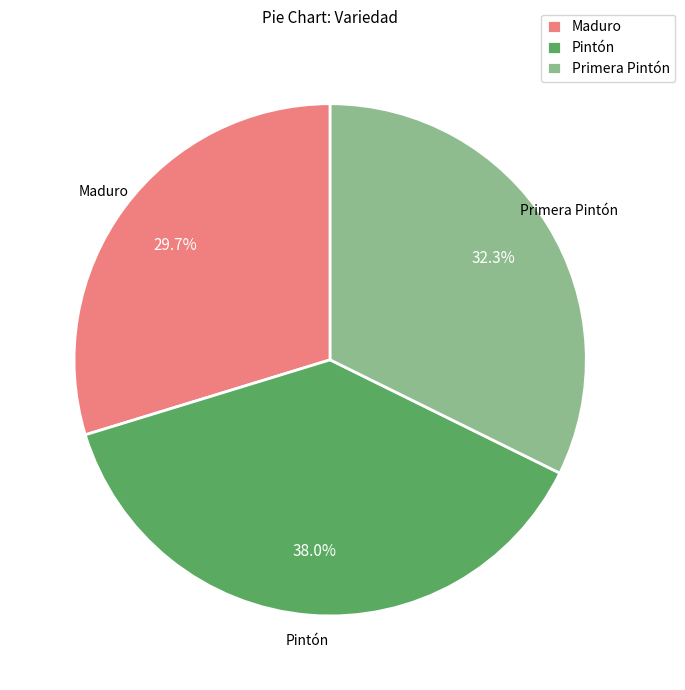

How many segments does this pie chart have?

3